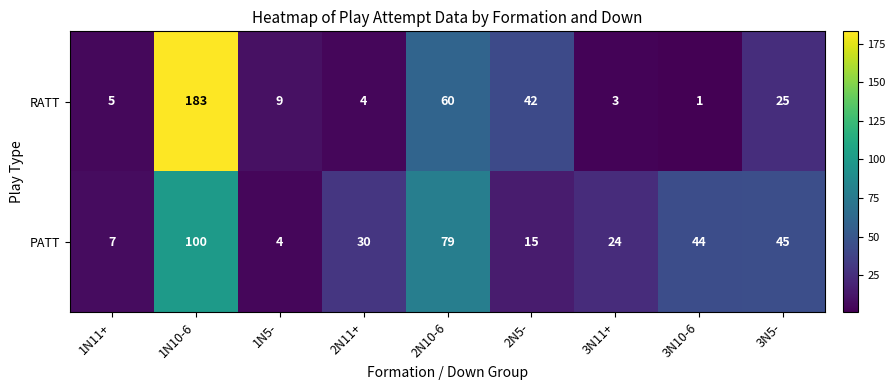

How many series are shown in this chart?

2